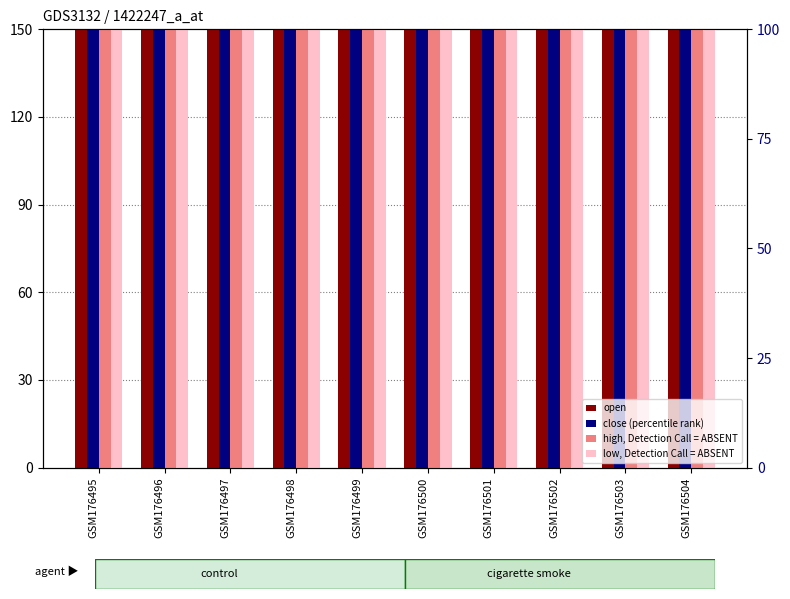

True or false: low (rank, Detection Call=ABSENT) has a value of 88 at GSM176495.

False